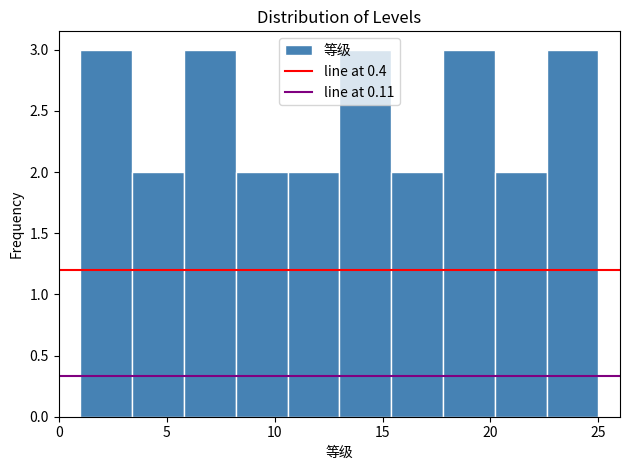

What is the height of the bar covering 1.0 to 3.4 on the x-axis? Neither the bar edges nor the heights are printed on the chart, so give them approximately, as read against the axes.

3